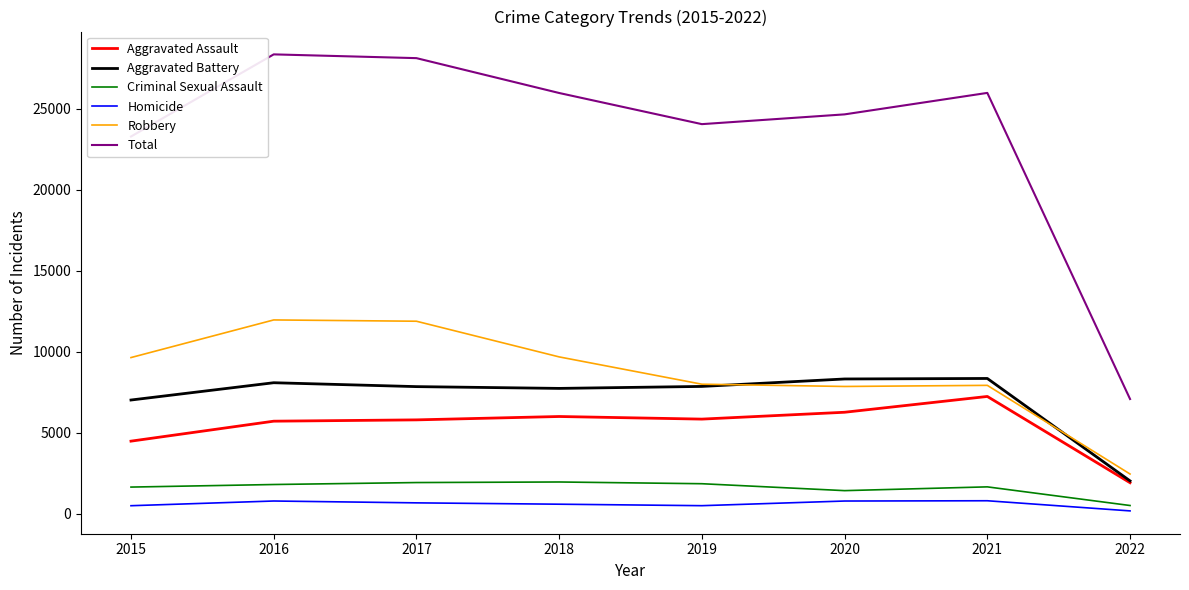

Is the value of Homicide at 2021 greater than the value of Aggravated Battery at 2016?

No